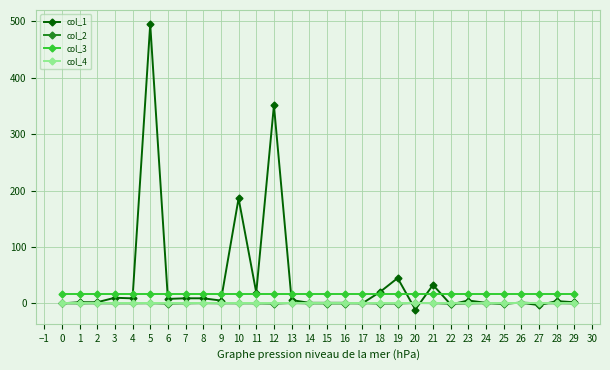

How many lines are shown in the chart?

4